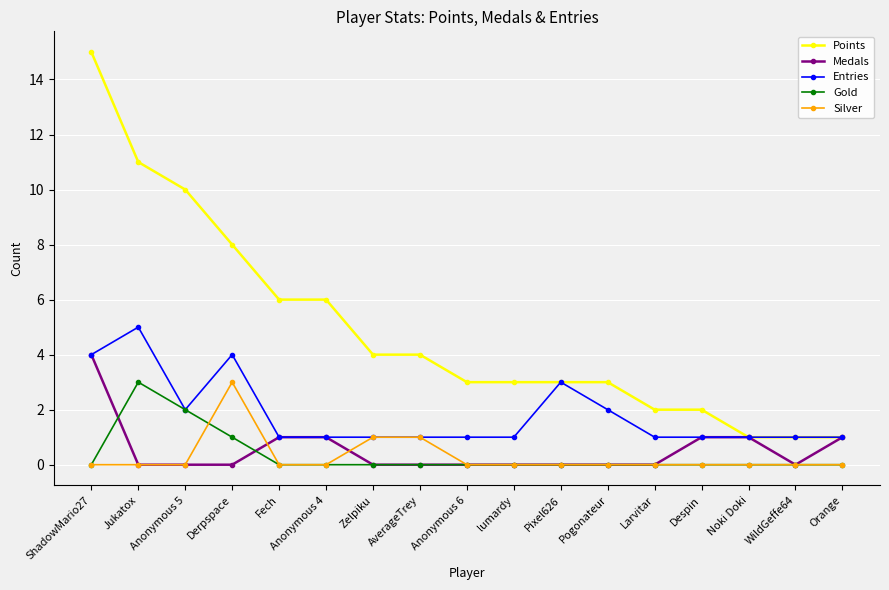

Does the chart have visible grid lines?

Yes